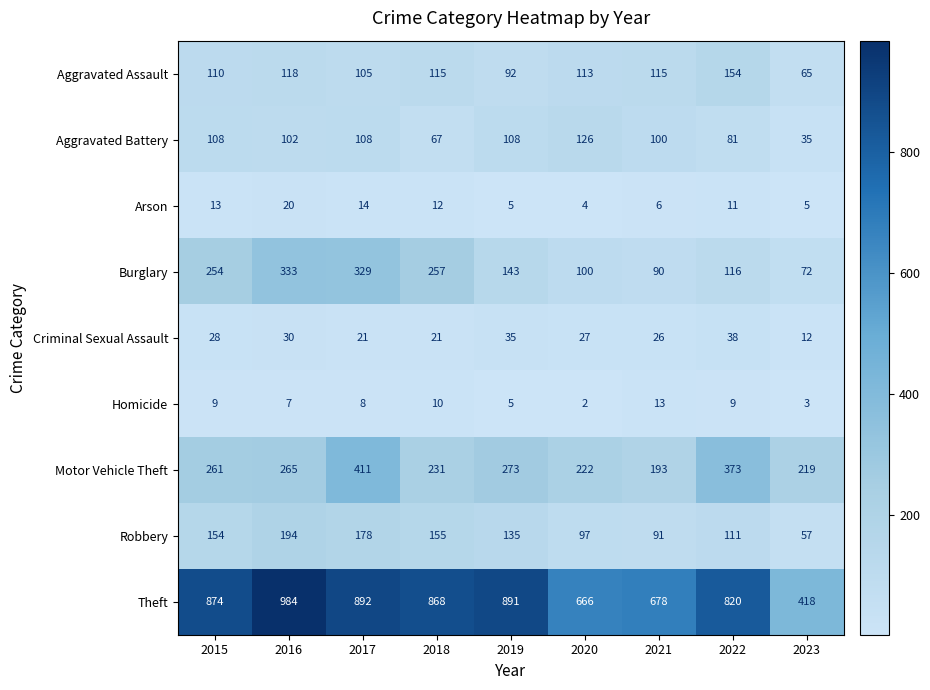

At which label is Motor Vehicle Theft closest to 302?

2019